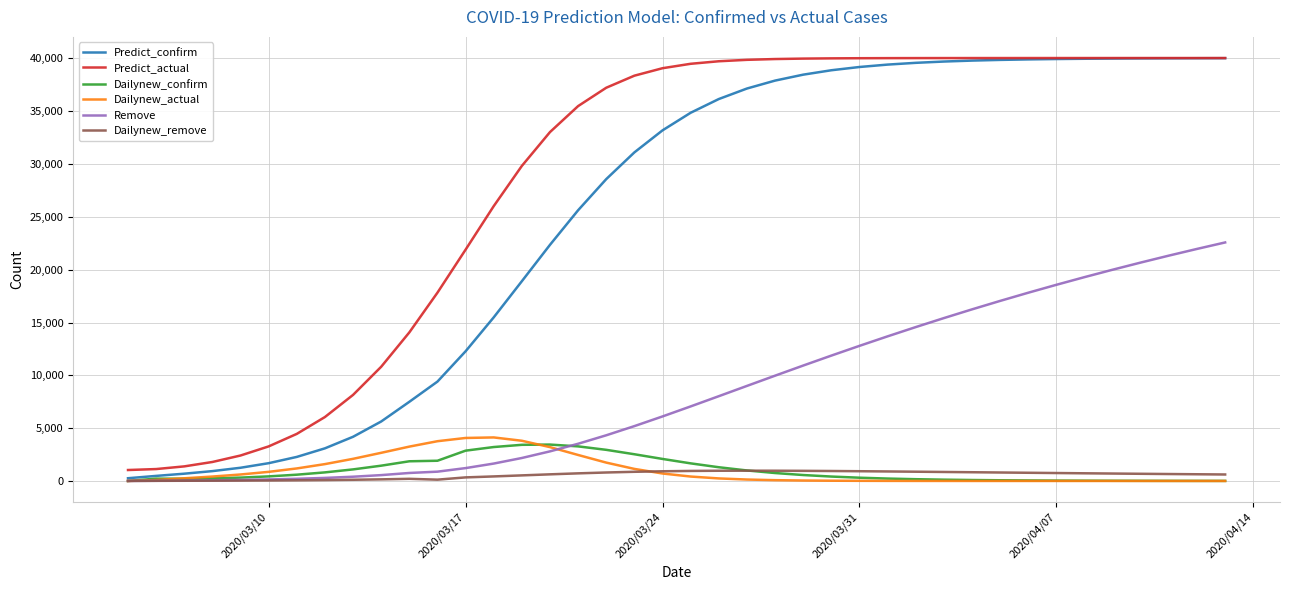

What is the maximum value for Predict_confirm?

40021.9